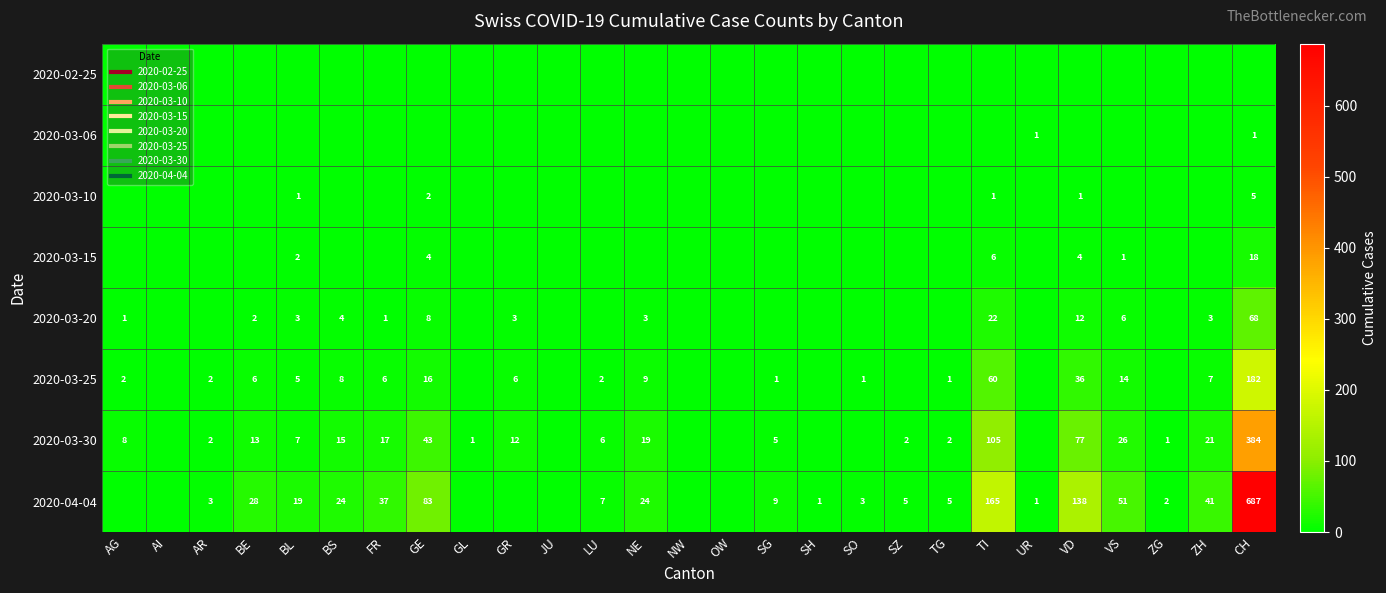

Between FR and GE, which is larger?

FR